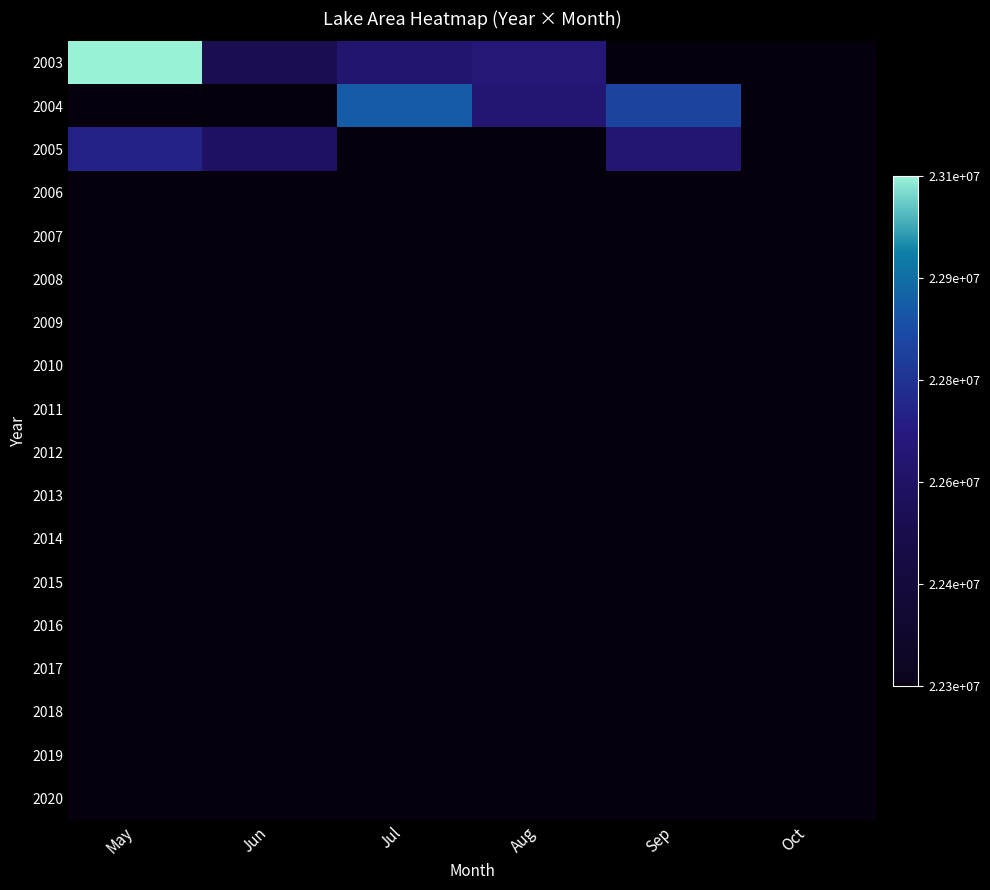

How many categories are shown in the chart?

6